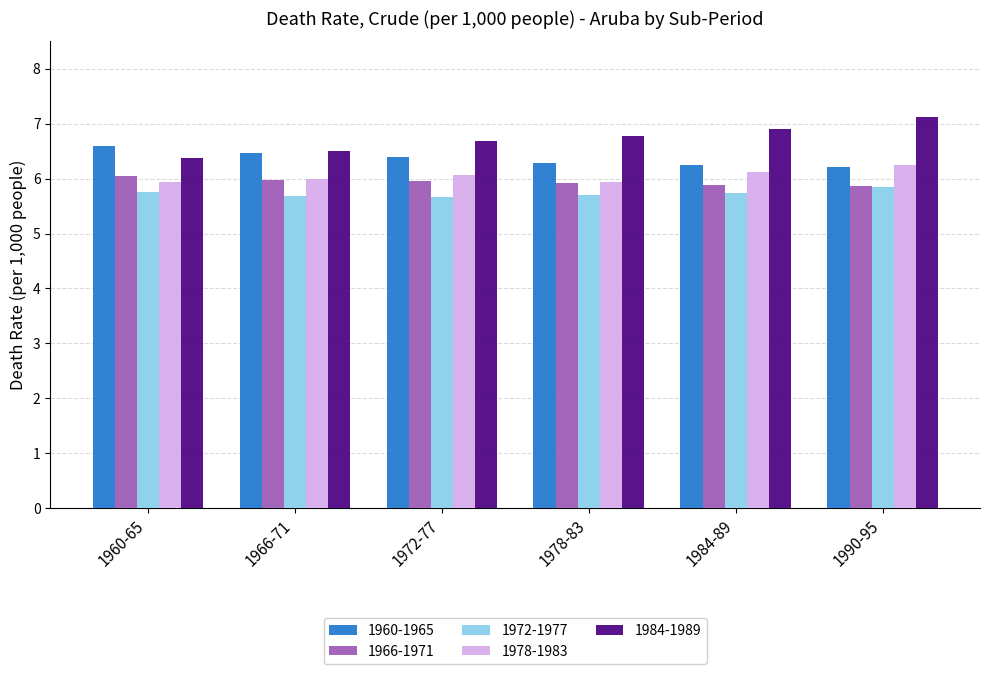

What is the minimum value shown in the chart?

5.7